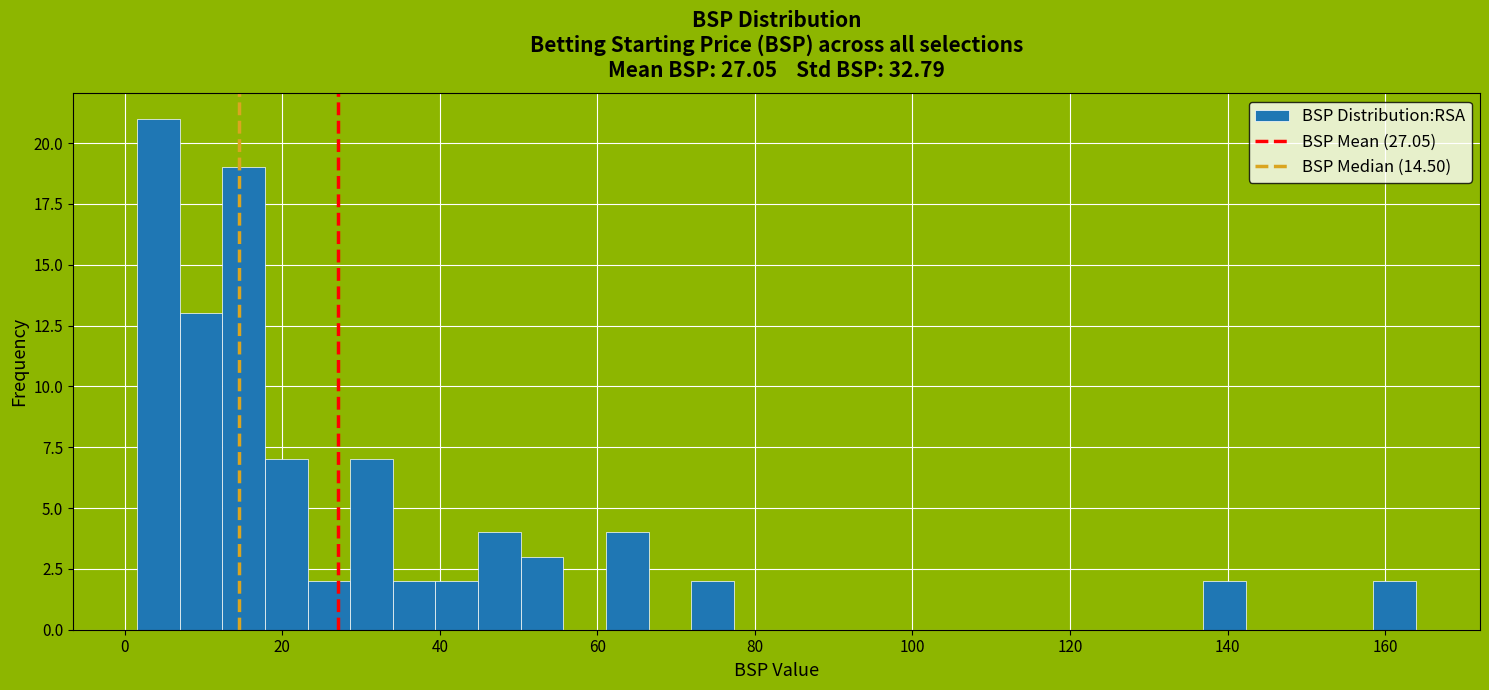

Read against the x-axis, roughly where is the centre of the tallest bar?

4